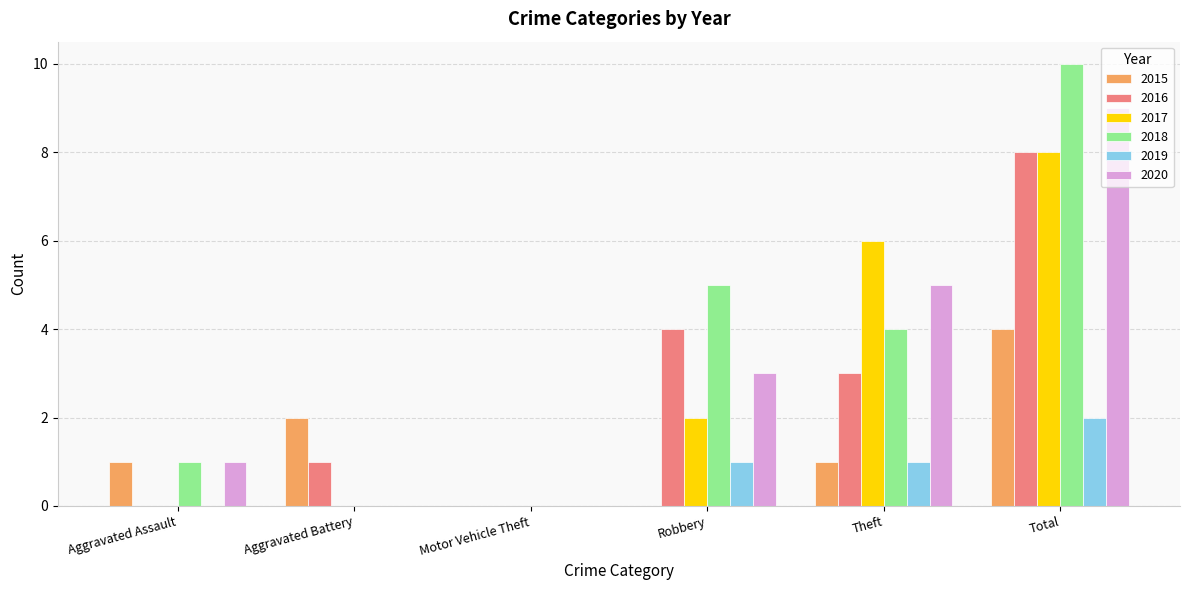

What value does the 2020 series have at Theft?

5